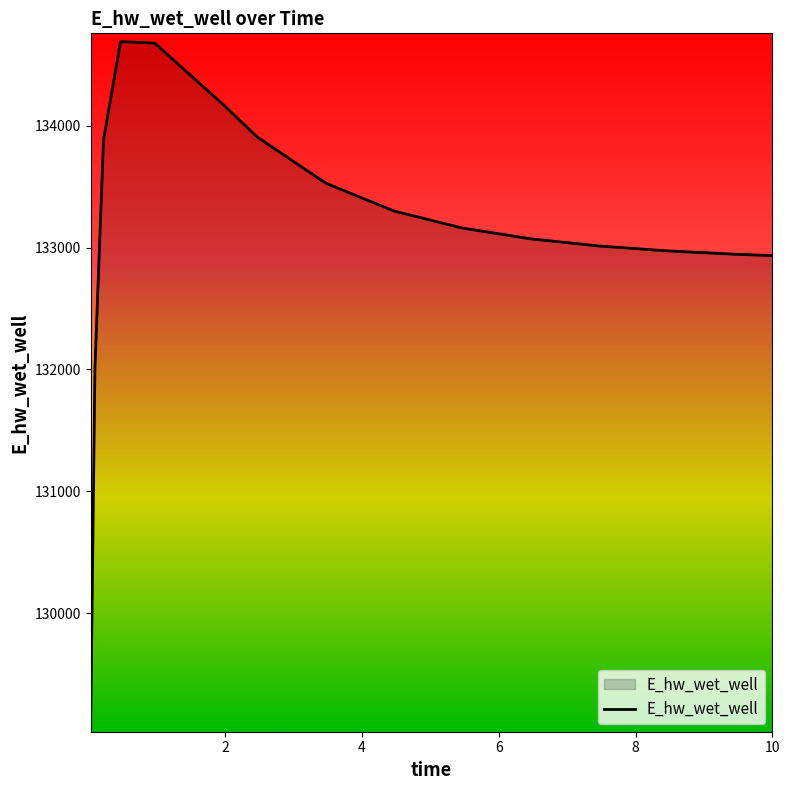

What is the difference between the maximum and minimum values?

5596.4